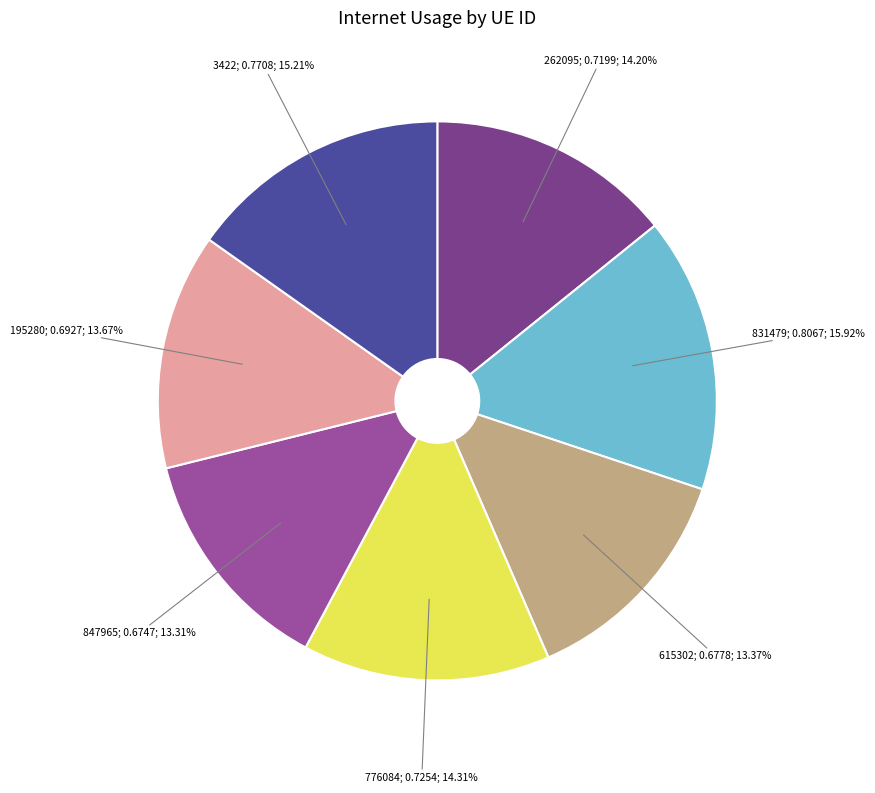

Is there a majority slice in this chart?

No